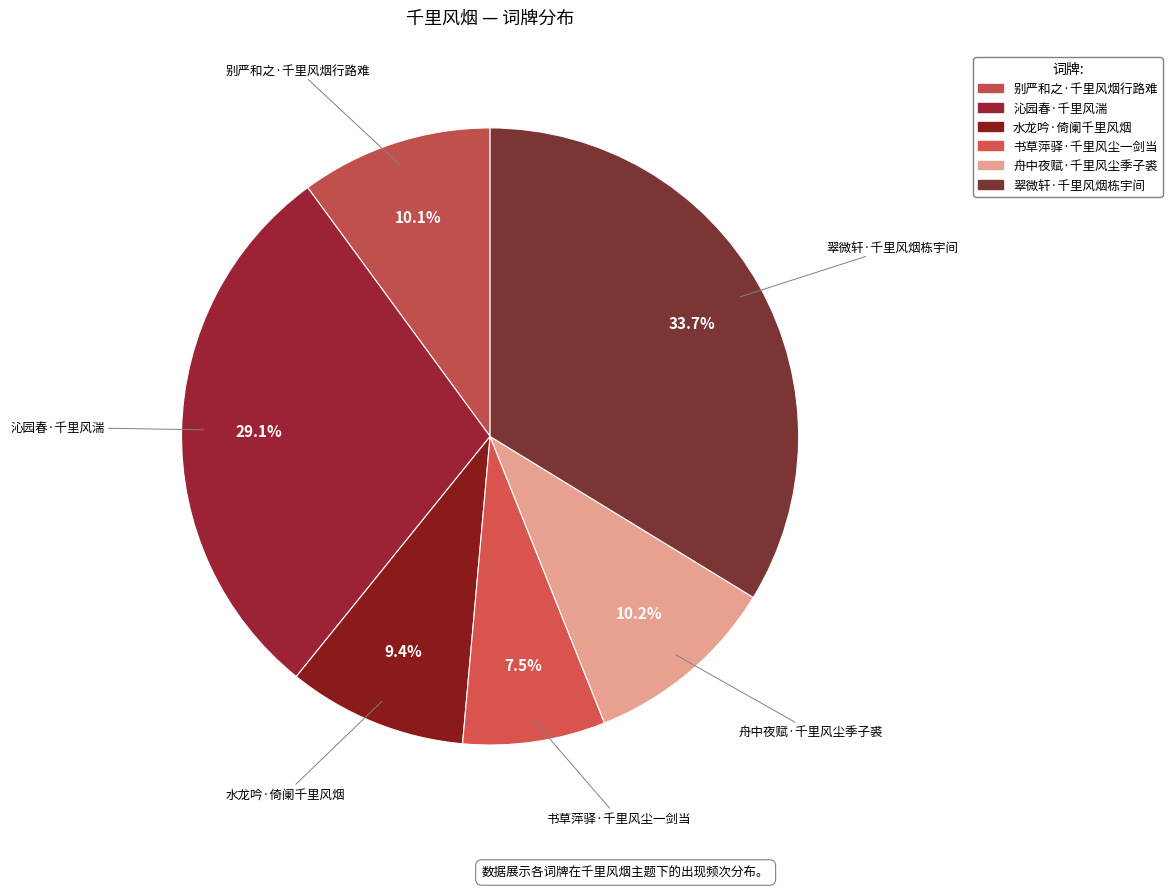

To the nearest percent, what is the difference between the 翠微轩·千里风烟栋宇间 and 书草萍驿·千里风尘一剑当 slice percentages?

26%